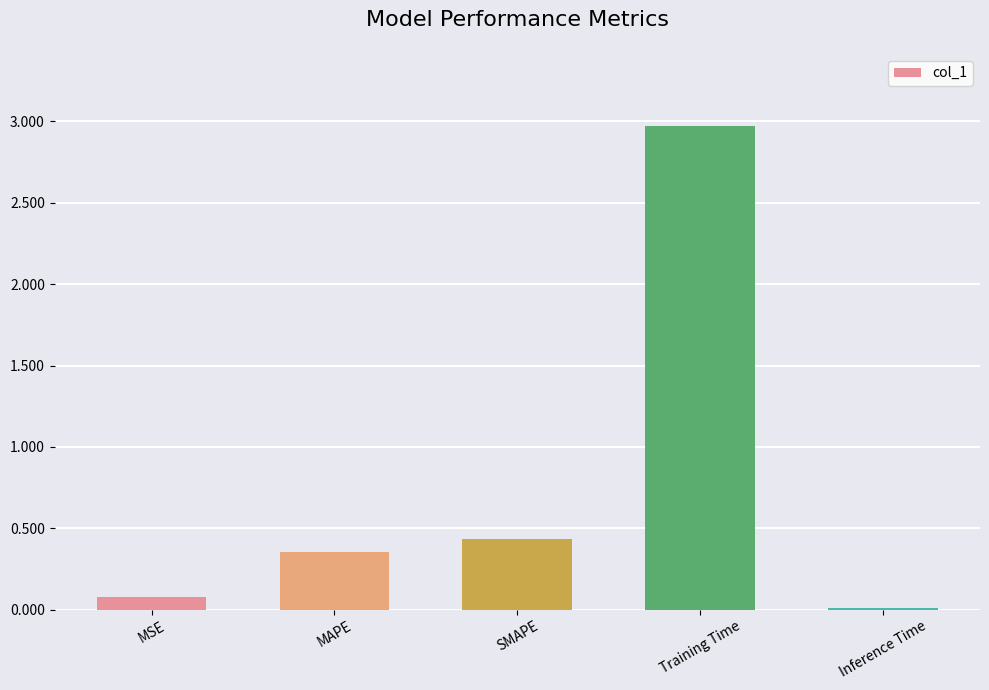

How many bars are there in total?

5